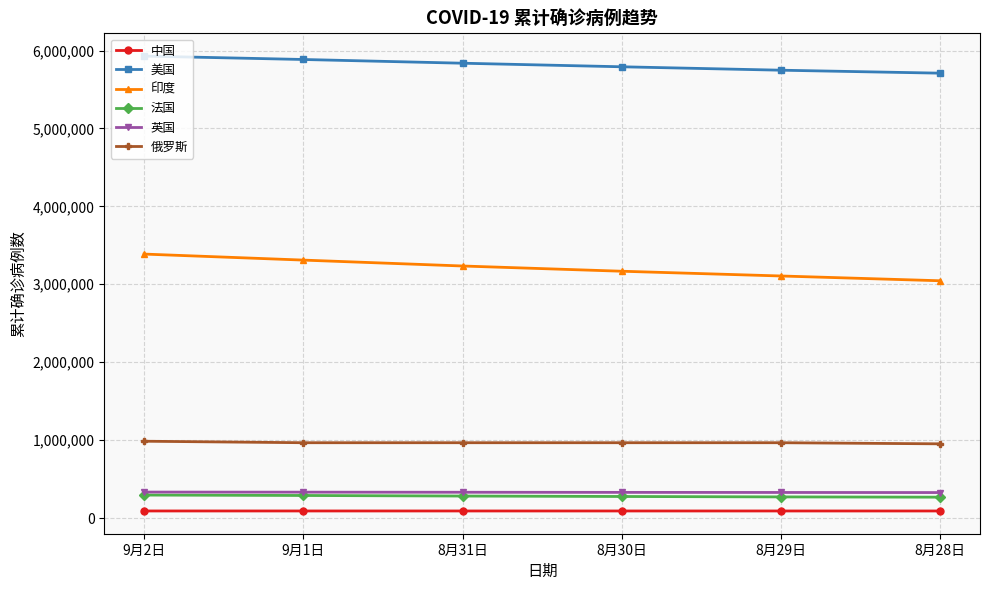

What is the greatest value displayed?

5928839